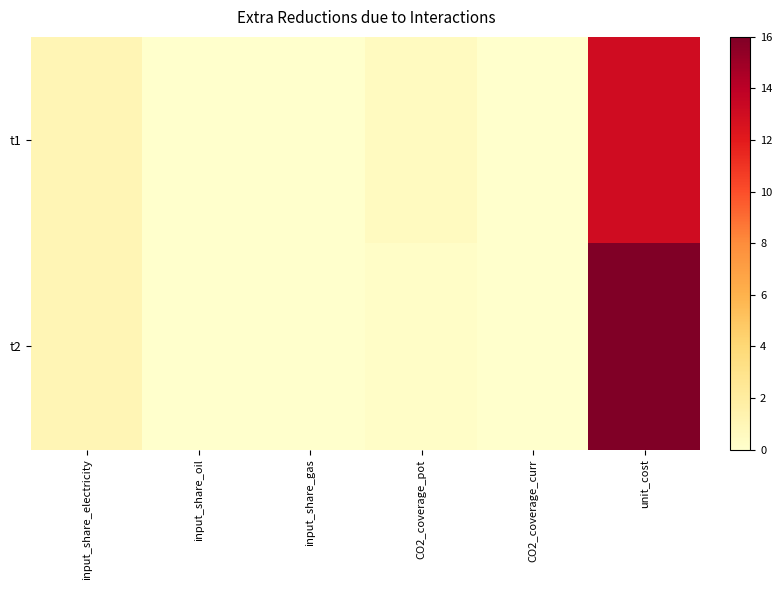

Reading left to right, what are all the values shown in this chart?

t1: input_share_electricity=1.0	input_share_oil=0.0	input_share_gas=0.0	CO2_coverage_pot=0.5	CO2_coverage_curr=0.0	unit_cost=13.0
t2: input_share_electricity=1.0	input_share_oil=0.0	input_share_gas=0.0	CO2_coverage_pot=0.2	CO2_coverage_curr=0.0	unit_cost=16.0